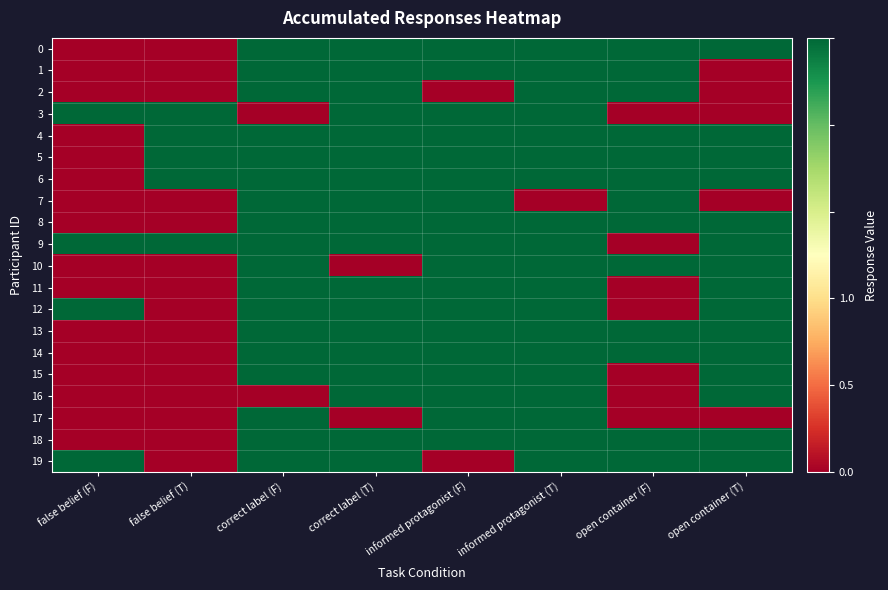

Which series has the largest total across all categories?

4